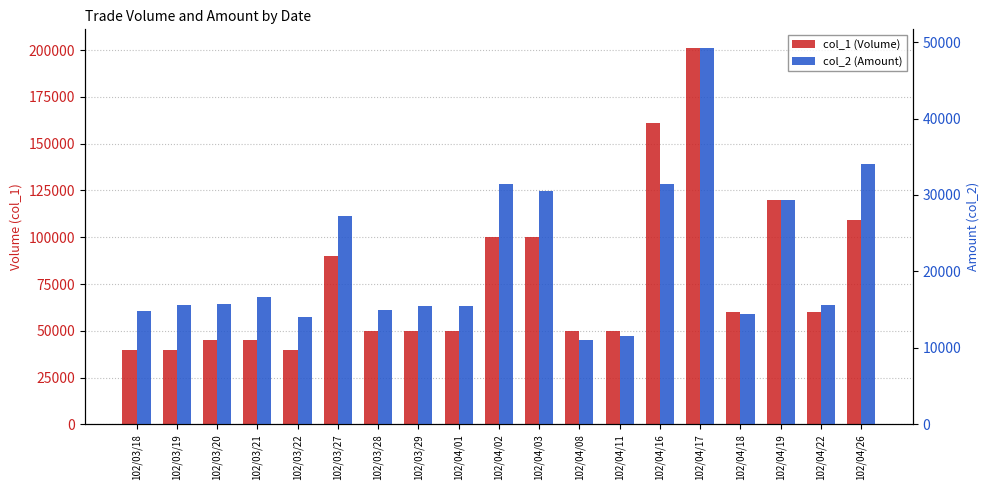

What is the difference between the second highest and minimum values in the col_1 (Volume) series?

121000